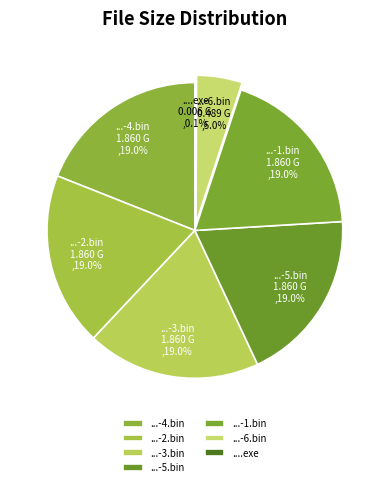

Which slice is the smallest?

L4D2_2123_5310_240513.exe